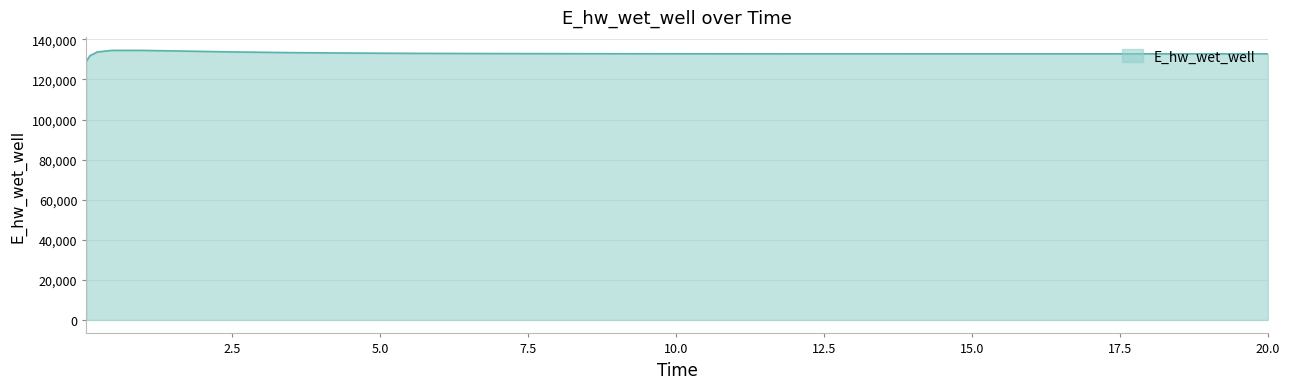

What is the minimum value shown in the chart?

129036.6